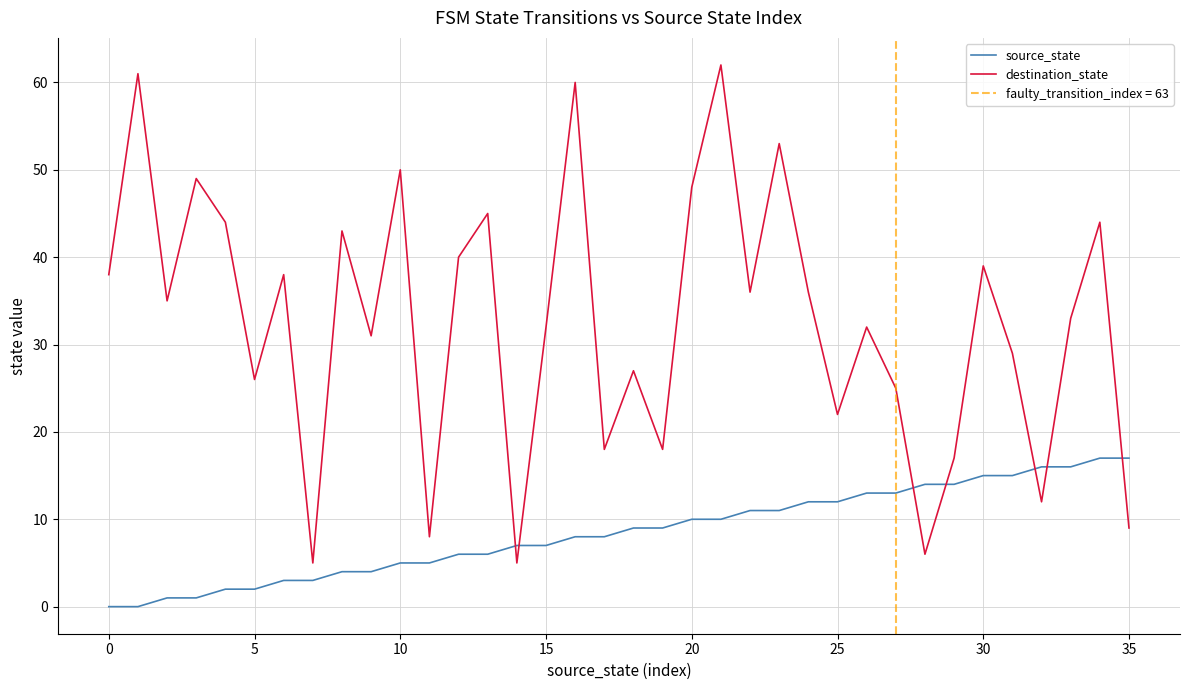

What is the sum of the source_state values at 30 and 35?

32